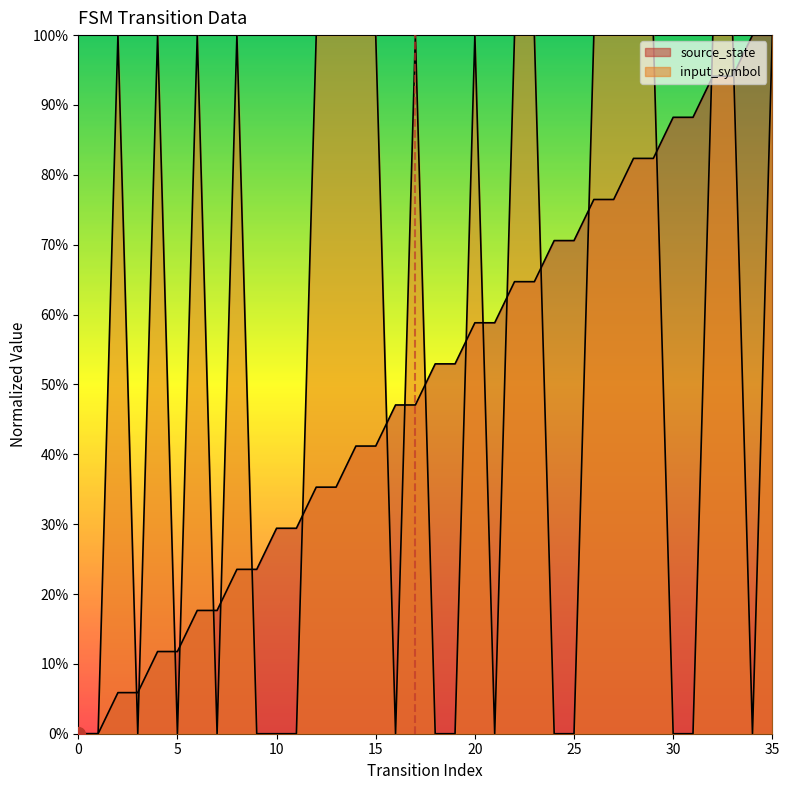

Reading right to left, extract all data points from this chart.

source_state: 1.0	1.0	0.9	0.9	0.9	0.9	0.8	0.8	0.8	0.8	0.7	0.7	0.6	0.6	0.6	0.6	0.5	0.5	0.5	0.5	0.4	0.4	0.4	0.4	0.3	0.3	0.2	0.2	0.2	0.2	0.1	0.1	0.1	0.1	0.0	0.0
input_symbol: 1.0	0.0	1.0	1.0	0.0	0.0	1.0	1.0	1.0	1.0	0.0	0.0	1.0	1.0	0.0	1.0	0.0	0.0	1.0	0.0	1.0	1.0	1.0	1.0	0.0	0.0	0.0	1.0	0.0	1.0	0.0	1.0	0.0	1.0	0.0	0.0